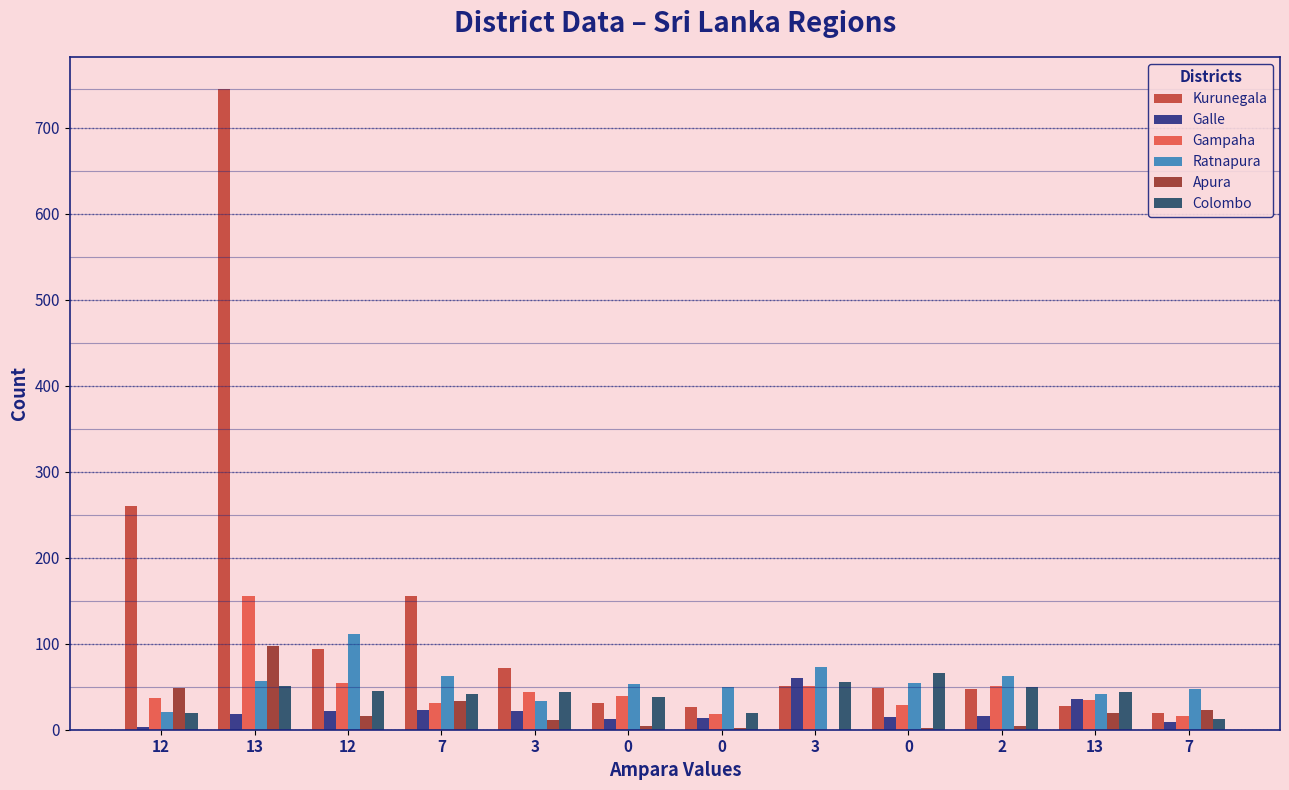

Are the bars horizontal?

No